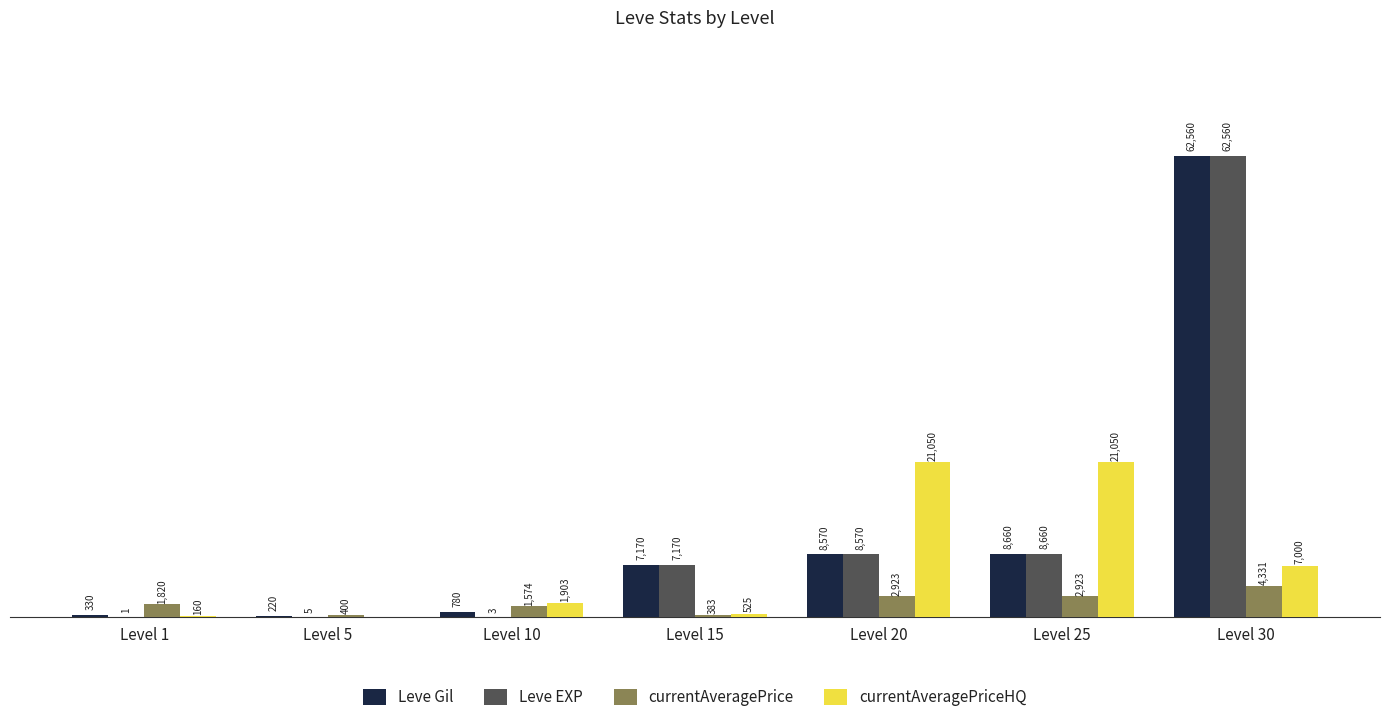

Which series has the largest total across all categories?

Leve Gil